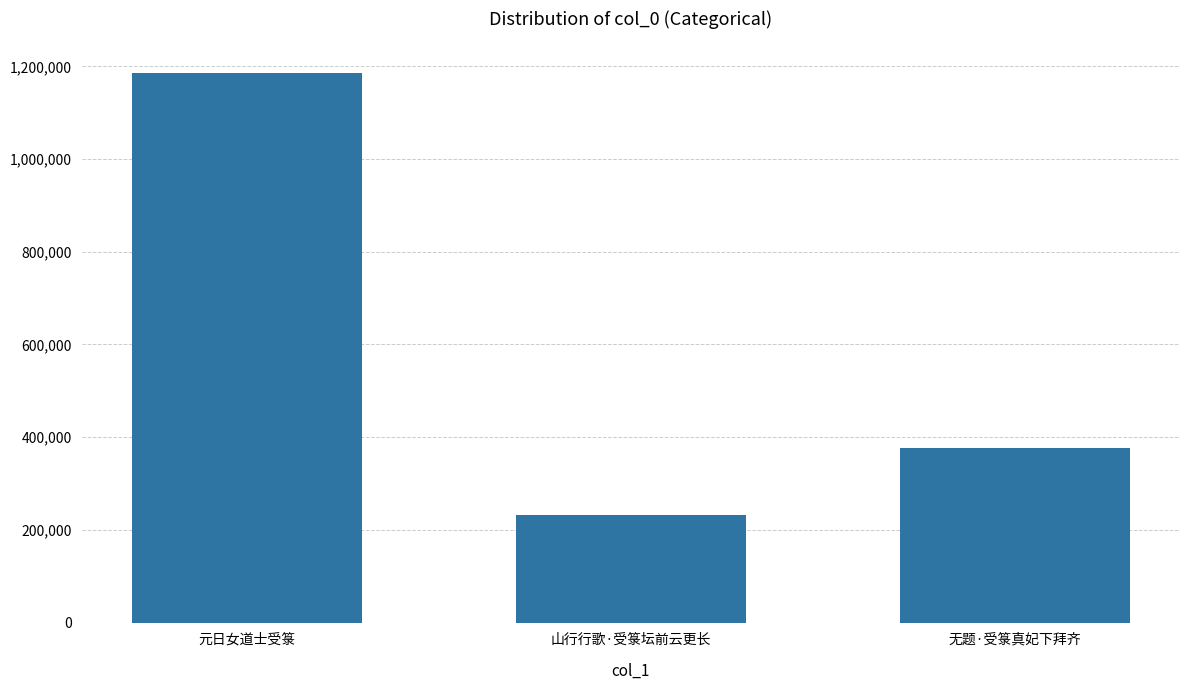

What is the sum of all values?

1821593